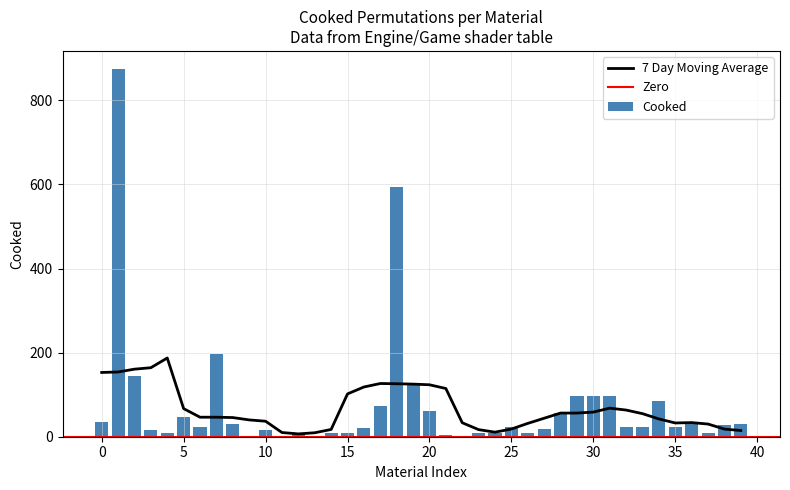

What is the maximum value for Cooked?

874